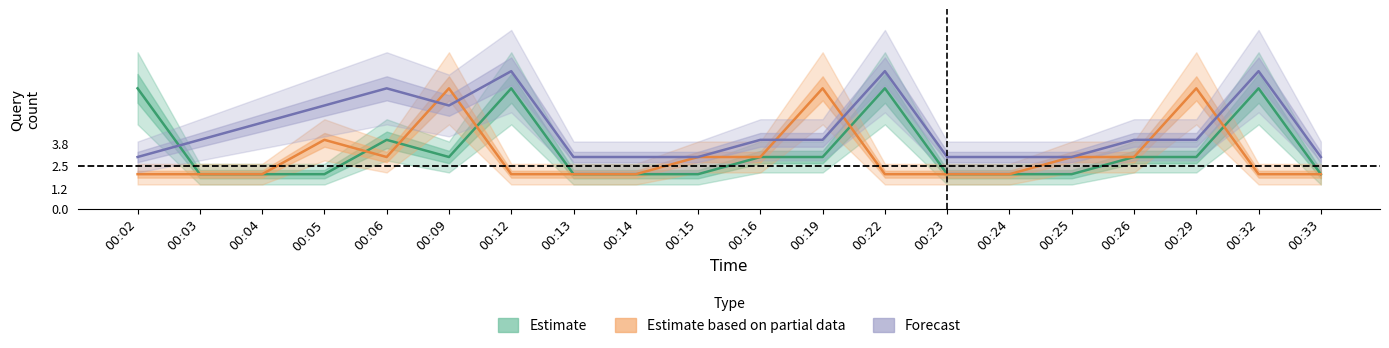

Rank the series by their average value, from lowest to highest.

Estimate based on partial data, Estimate, Forecast